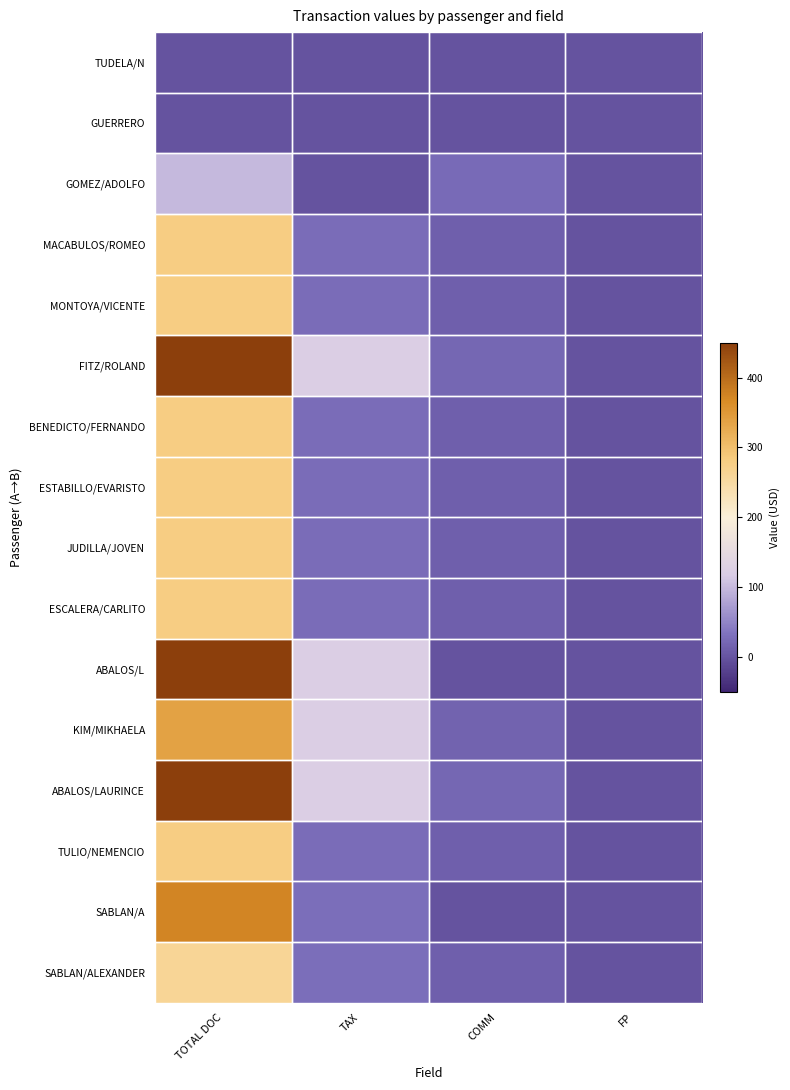

Which category has the lowest value across all series?

TOTAL DOC